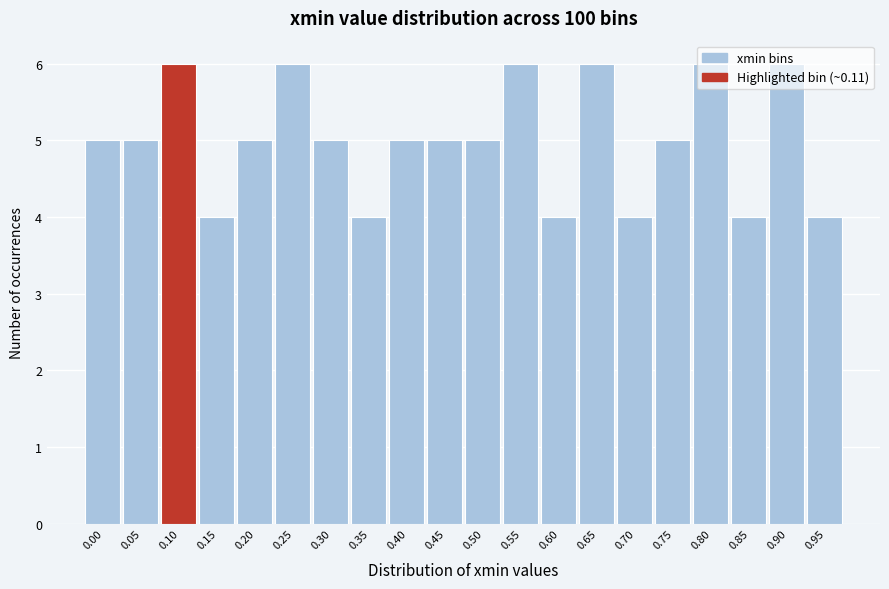

What is the maximum value shown in the chart?

6